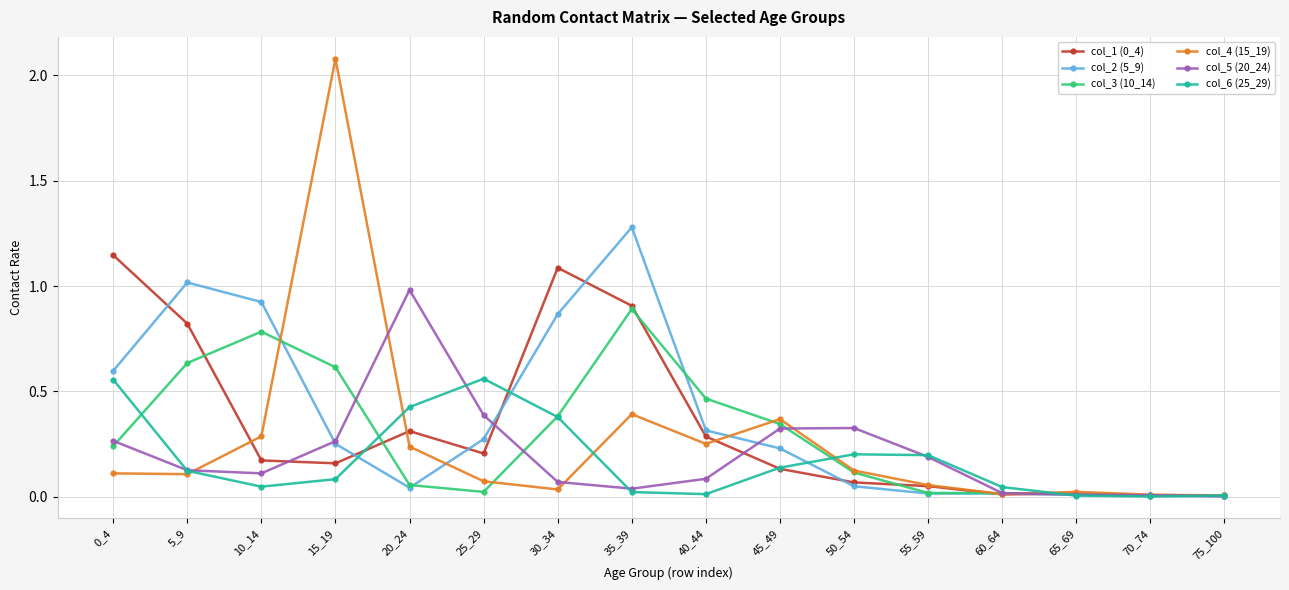

Which series has the largest total across all categories?

col_2 (5_9)